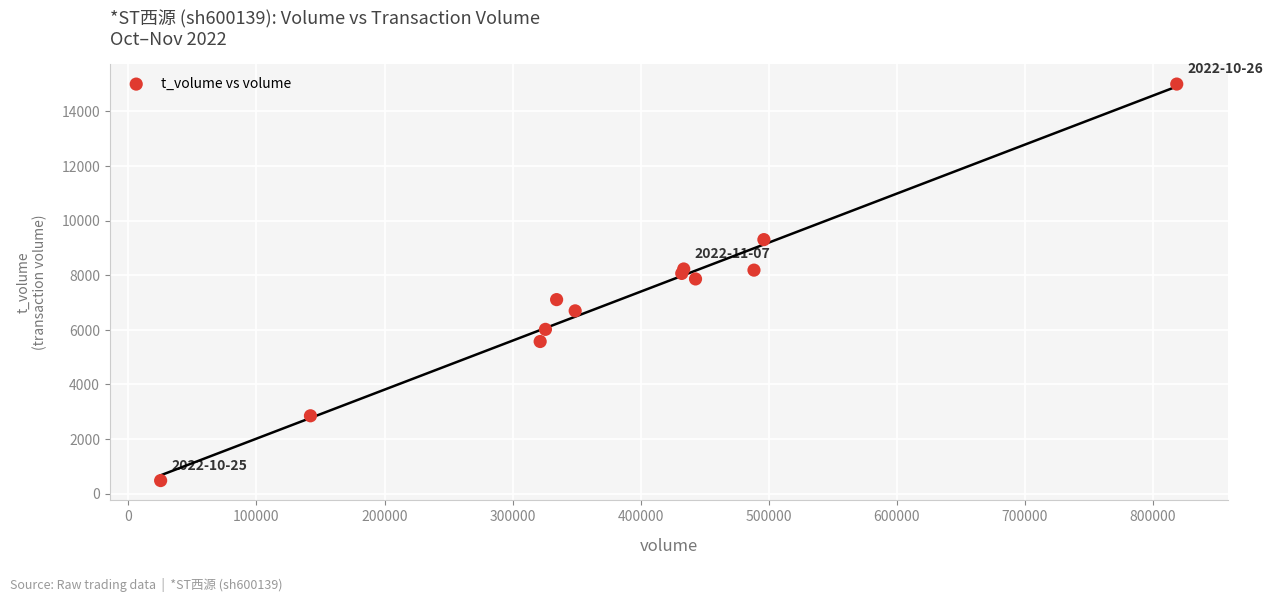

What is the range of X values (max minus min)?

793537